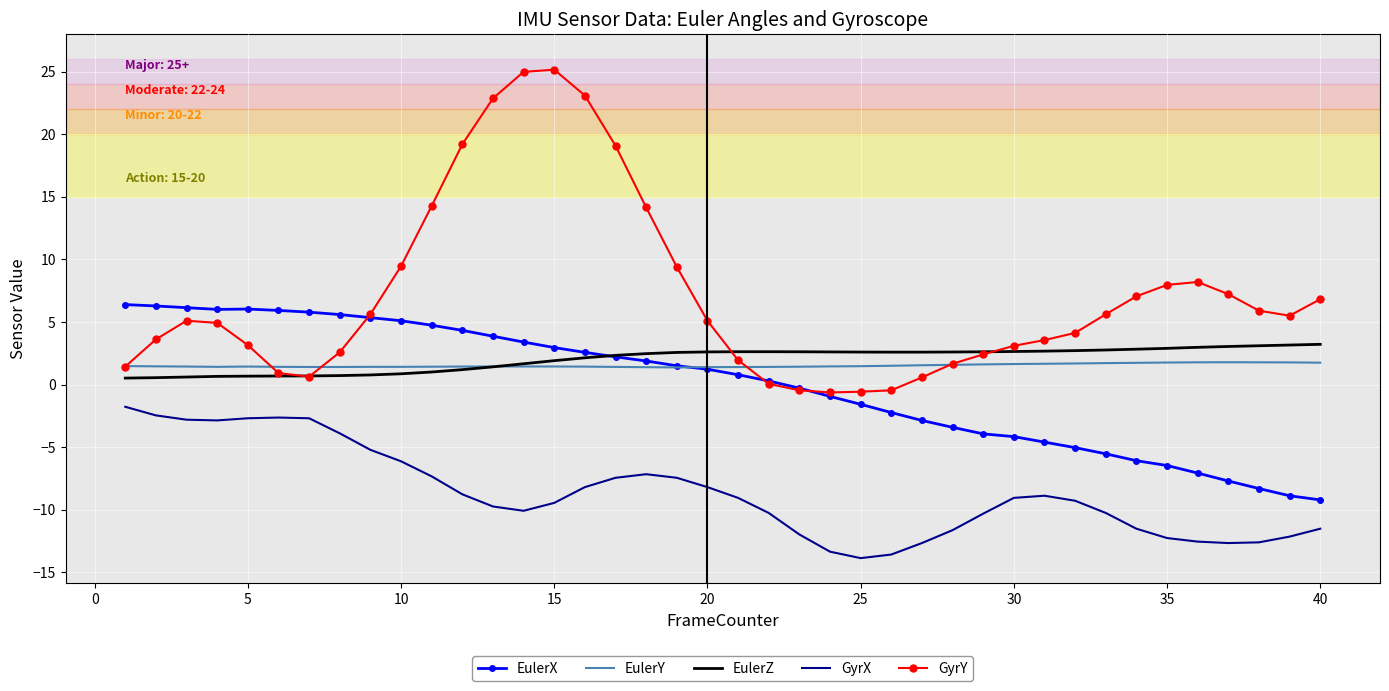

How many values in the EulerX series are below 1?

20